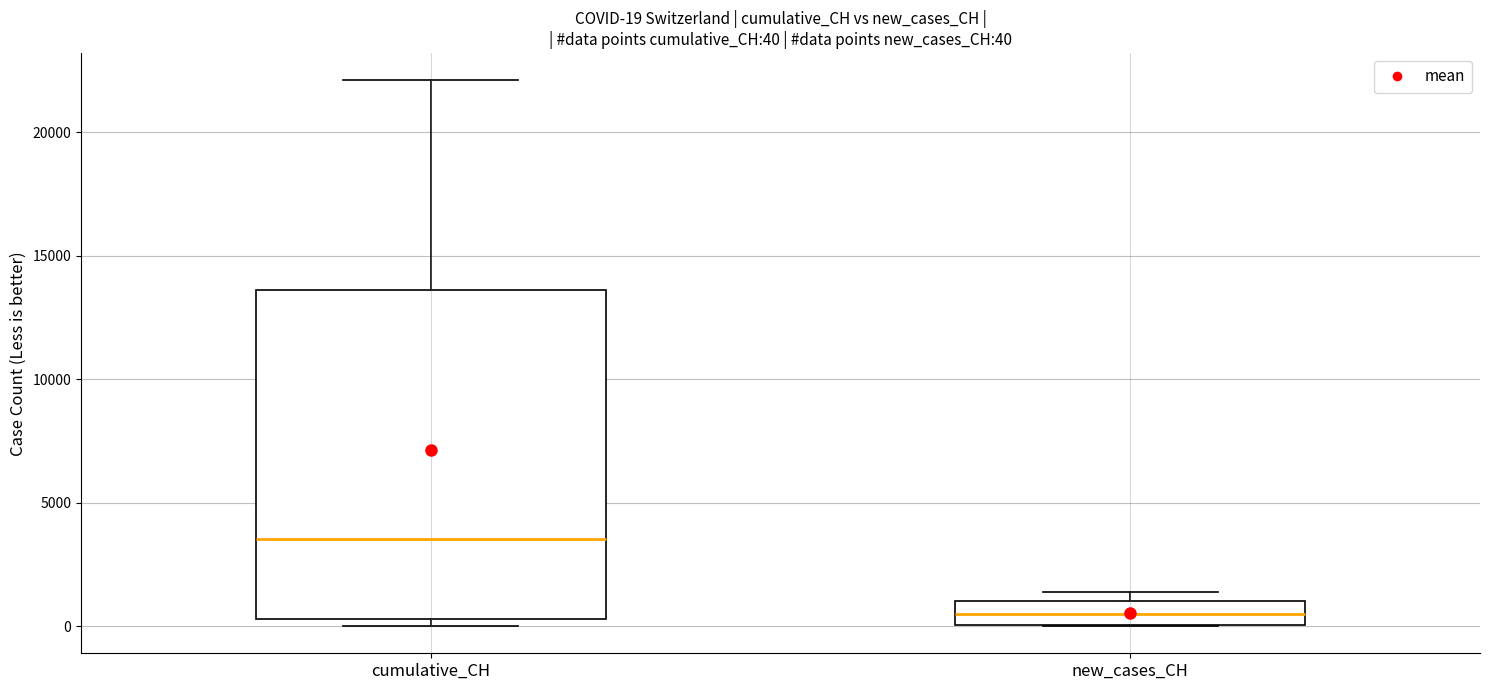

Which box has the highest median line?

cumulative_CH